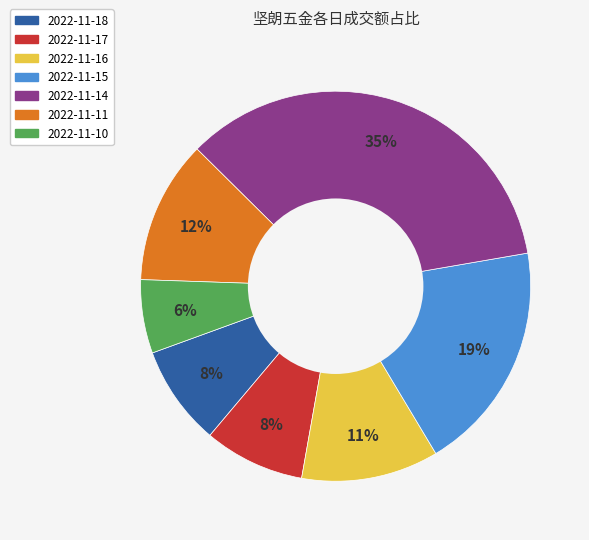

Approximately how many times larger is the value at 2022-11-16 compared to 2022-11-18?

1.4